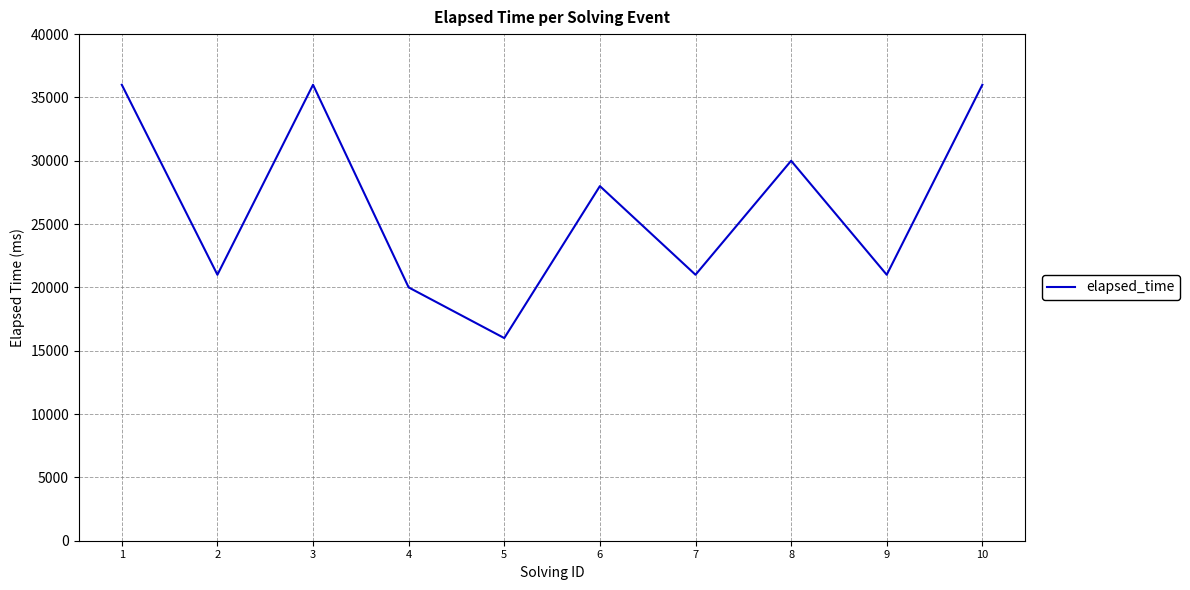

Reading left to right, transcribe all the data shown in this chart.

36000	21000	36000	20000	16000	28000	21000	30000	21000	36000